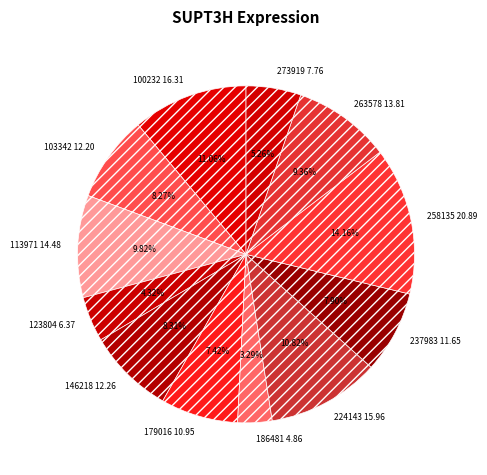

How many segments does this pie chart have?

12